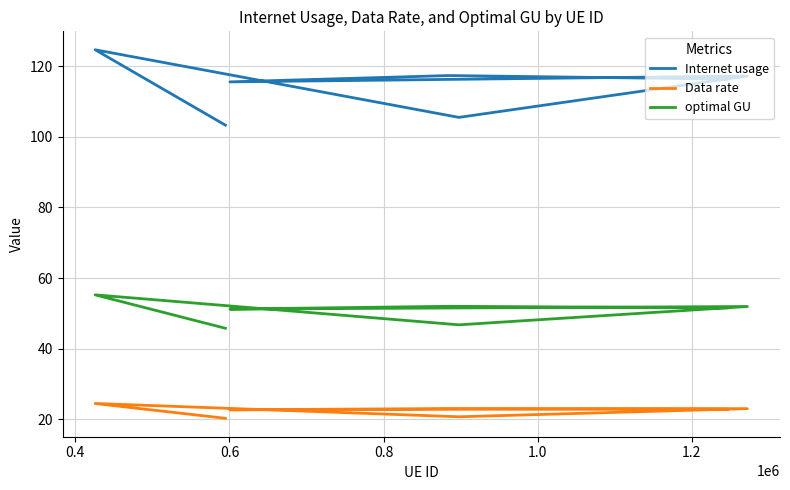

The optimal GU series shows 51.9 at 0.8. True or false?

True